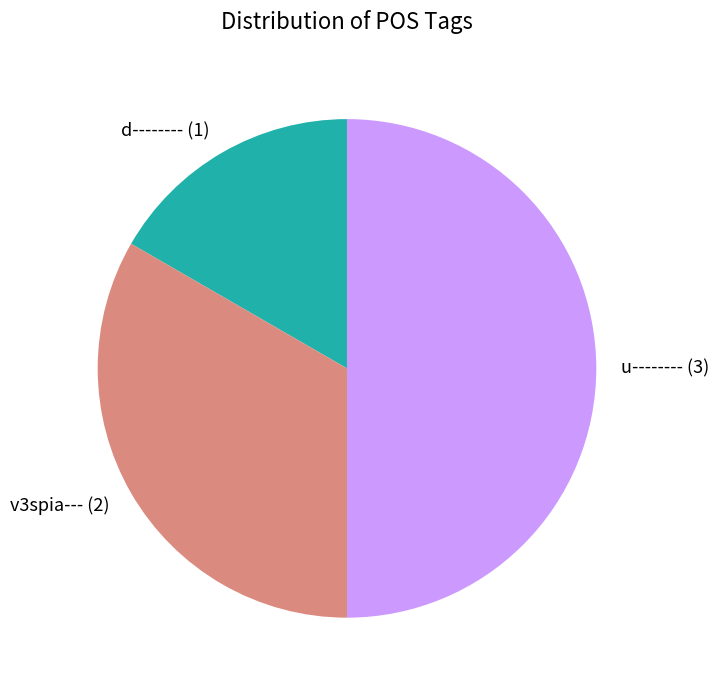

Is the sum of d-------- and u-------- greater than half?

Yes